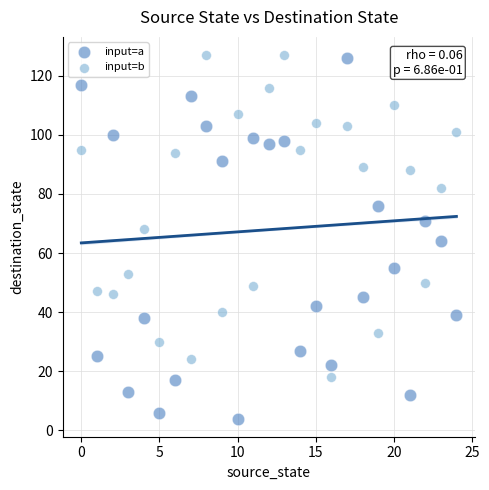

Which series contains the lowest Y value?

input=a